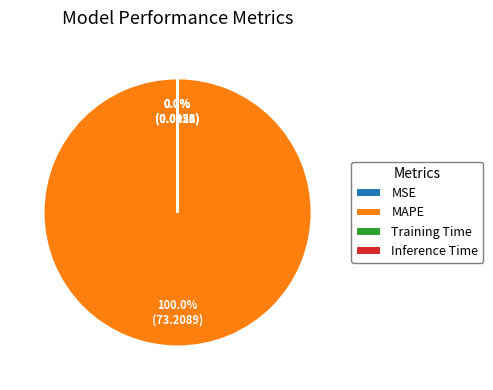

To the nearest percent, what percentage of the pie is MAPE?

100%